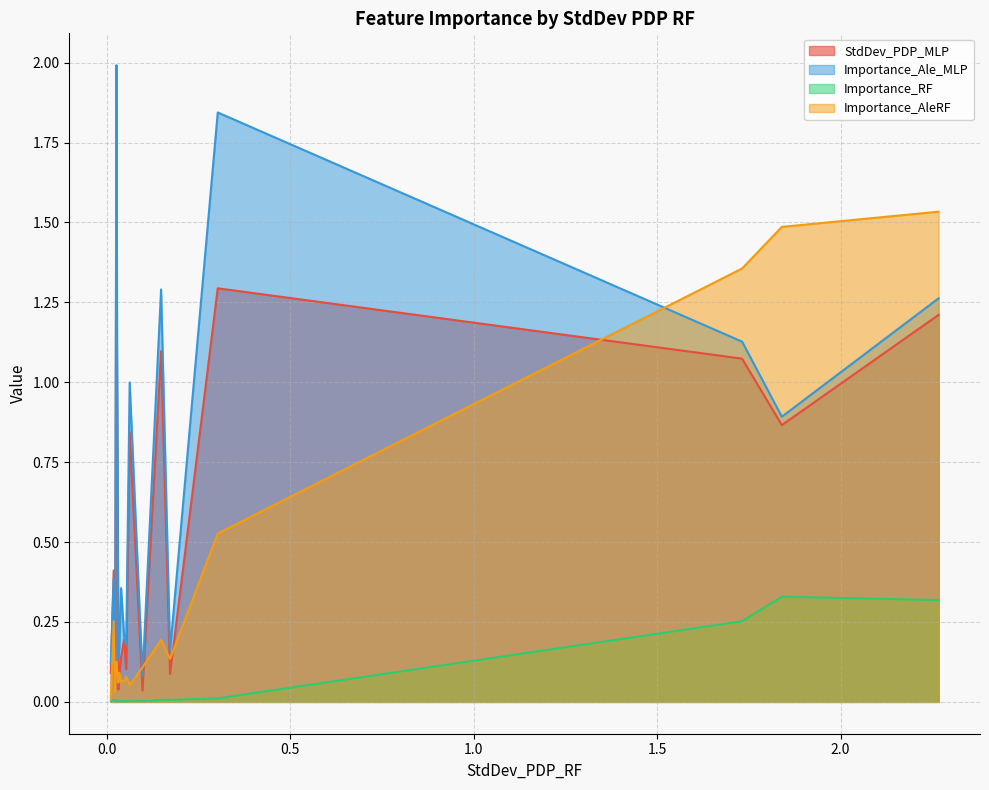

Reading left to right, what are all the values shown in this chart?

StdDev_PDP_MLP: t2m=1.2	t2m_lapse_adjusted=0.9	HI2=1.1	sst=1.3	g10m=0.1	f10m=1.1	t700p=0.0	f100m=0.8	ws925p=0.1	ws700p=0.2	v850p=0.1	u500p=0.1	v250p=0.0	tmin=1.0	skt=1.9	ssrd0=0.0	rh850p=0.0	mcldc=0.2	tmax=0.4	tcldc=0.1
Importance_Ale_MLP: t2m=1.3	t2m_lapse_adjusted=0.9	HI2=1.1	sst=1.8	g10m=0.2	f10m=1.3	t700p=0.1	f100m=1.0	ws925p=0.2	ws700p=0.2	v850p=0.4	u500p=0.2	v250p=0.1	tmin=1.1	skt=2.0	ssrd0=0.1	rh850p=0.1	mcldc=0.1	tmax=0.4	tcldc=0.1
Importance_RF: t2m=0.3	t2m_lapse_adjusted=0.3	HI2=0.3	sst=0.0	g10m=0.0	f10m=0.0	t700p=0.0	f100m=0.0	ws925p=0.0	ws700p=0.0	v850p=0.0	u500p=0.0	v250p=0.0	tmin=0.0	skt=0.0	ssrd0=0.0	rh850p=0.0	mcldc=0.0	tmax=0.0	tcldc=0.0
Importance_AleRF: t2m=1.5	t2m_lapse_adjusted=1.5	HI2=1.4	sst=0.5	g10m=0.1	f10m=0.2	t700p=0.1	f100m=0.1	ws925p=0.1	ws700p=0.1	v850p=0.1	u500p=0.1	v250p=0.1	tmin=0.1	skt=0.1	ssrd0=0.1	rh850p=0.0	mcldc=0.1	tmax=0.3	tcldc=0.0